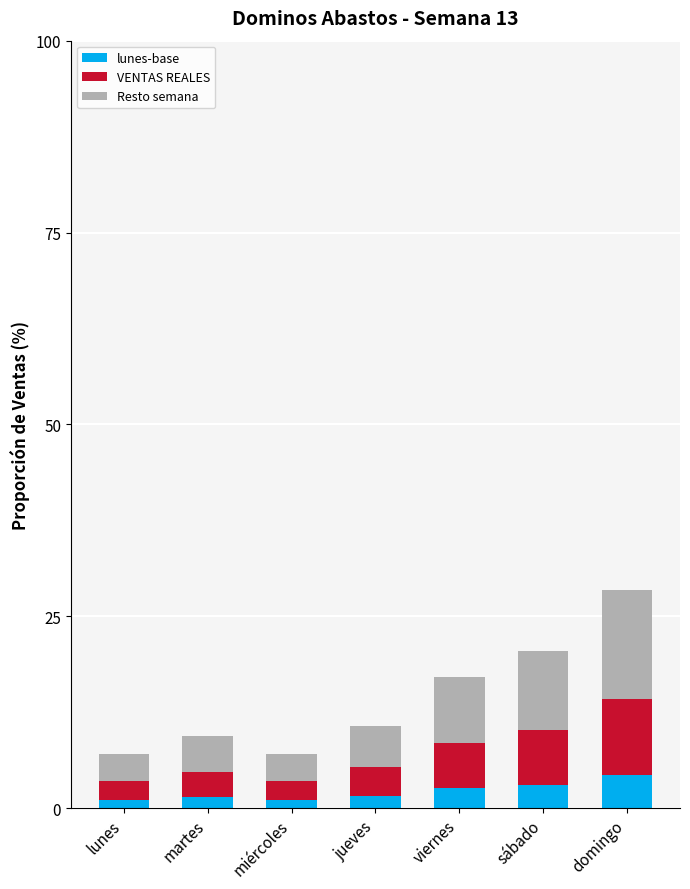

What is the difference between the maximum and minimum values in the lunes-base series?

3.2